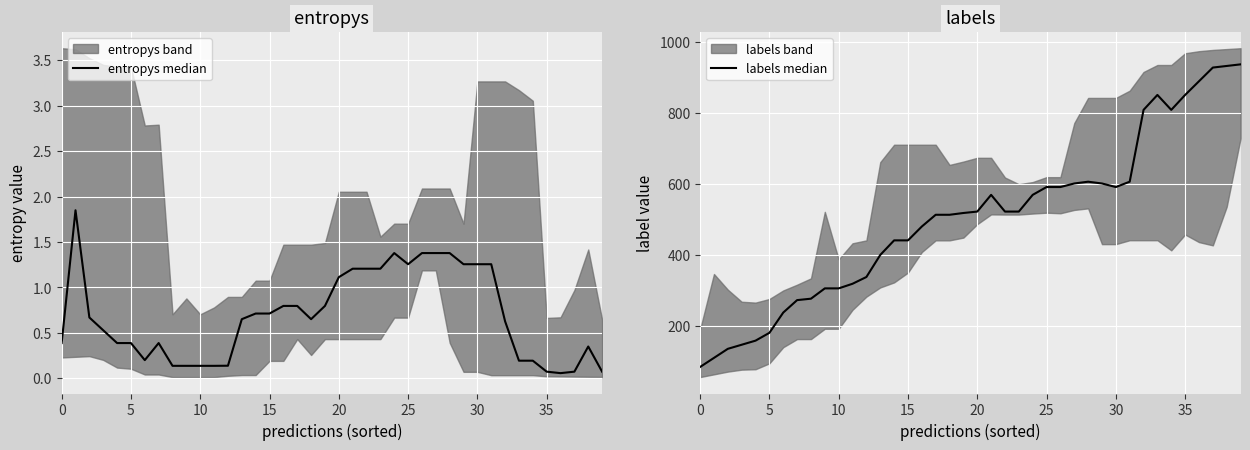

The value of labels median at 10 is 225.3. True or false?

False